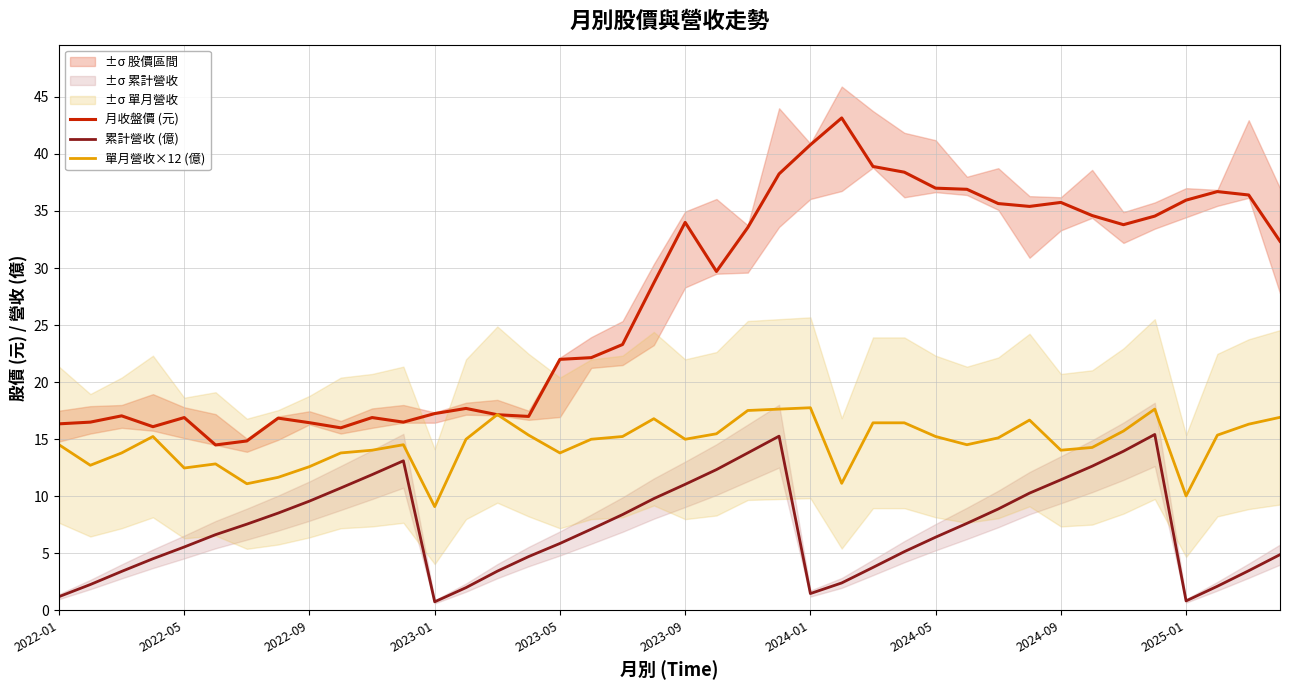

What is the lowest value of the 單月營收×12 (億) series?

9.1